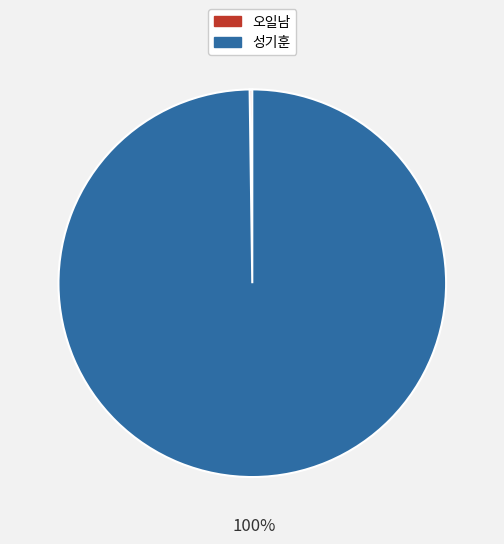

Is it true that 성기훈 is 100% of the pie?

True